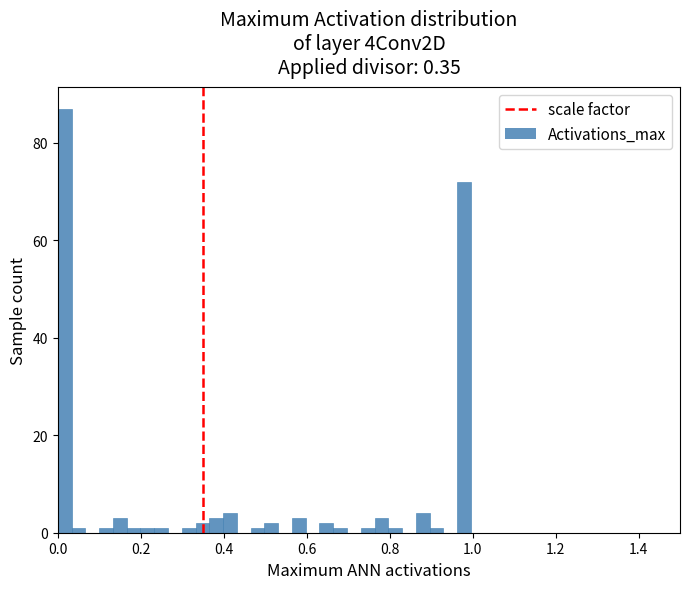

Around what value on the x-axis is the tallest bar? Give the approximate position of its centre, as read against the axis.

0.02